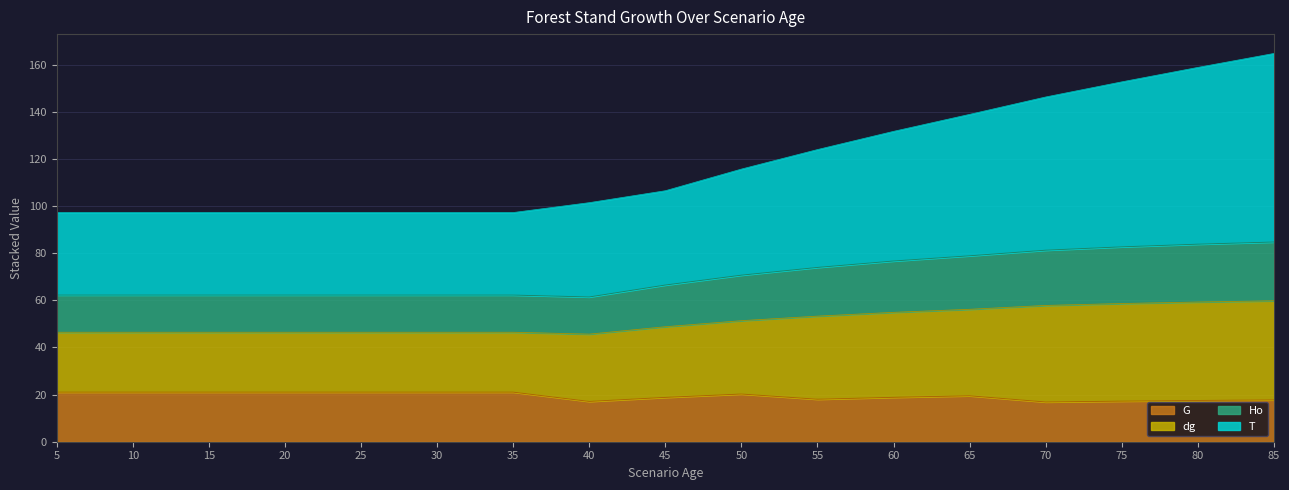

True or false: Ho and T cross at least once.

False